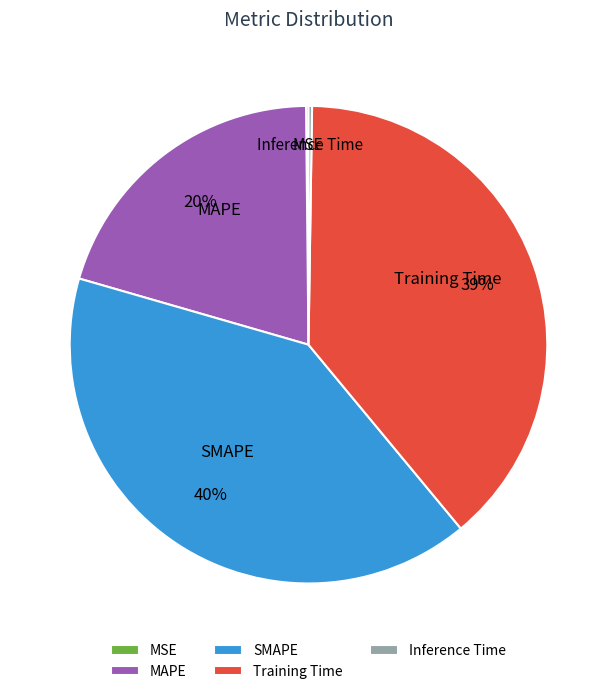

True or false: Training Time accounts for 39% of the total.

True